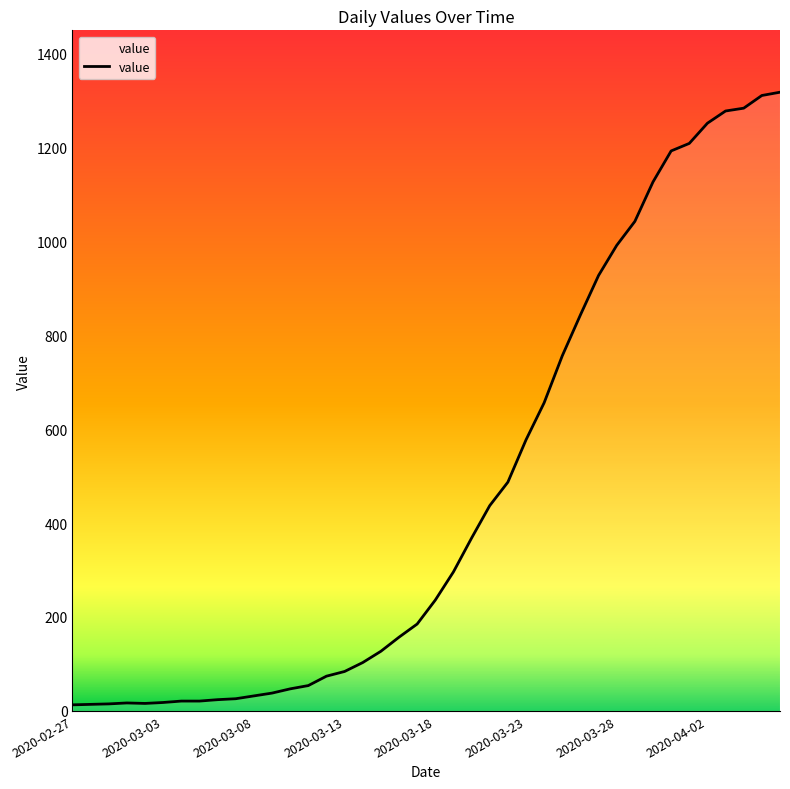

What is the difference between the maximum and minimum values?

1304